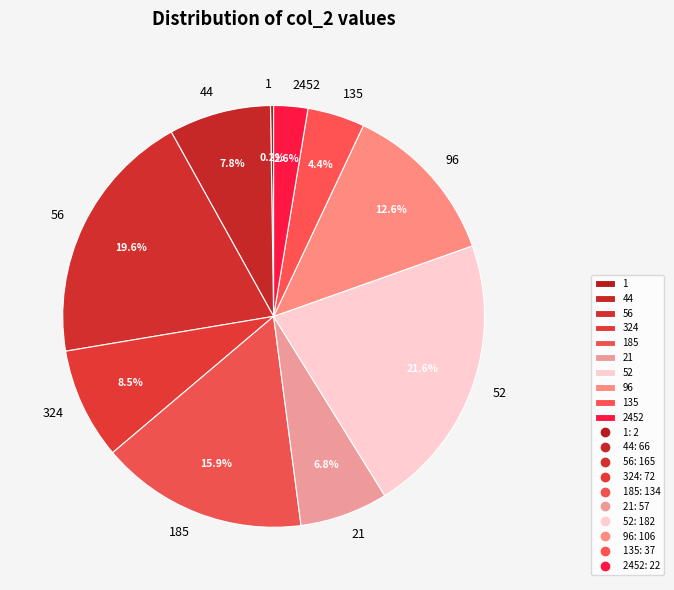

How much of the chart is everything except 44?

92.2%